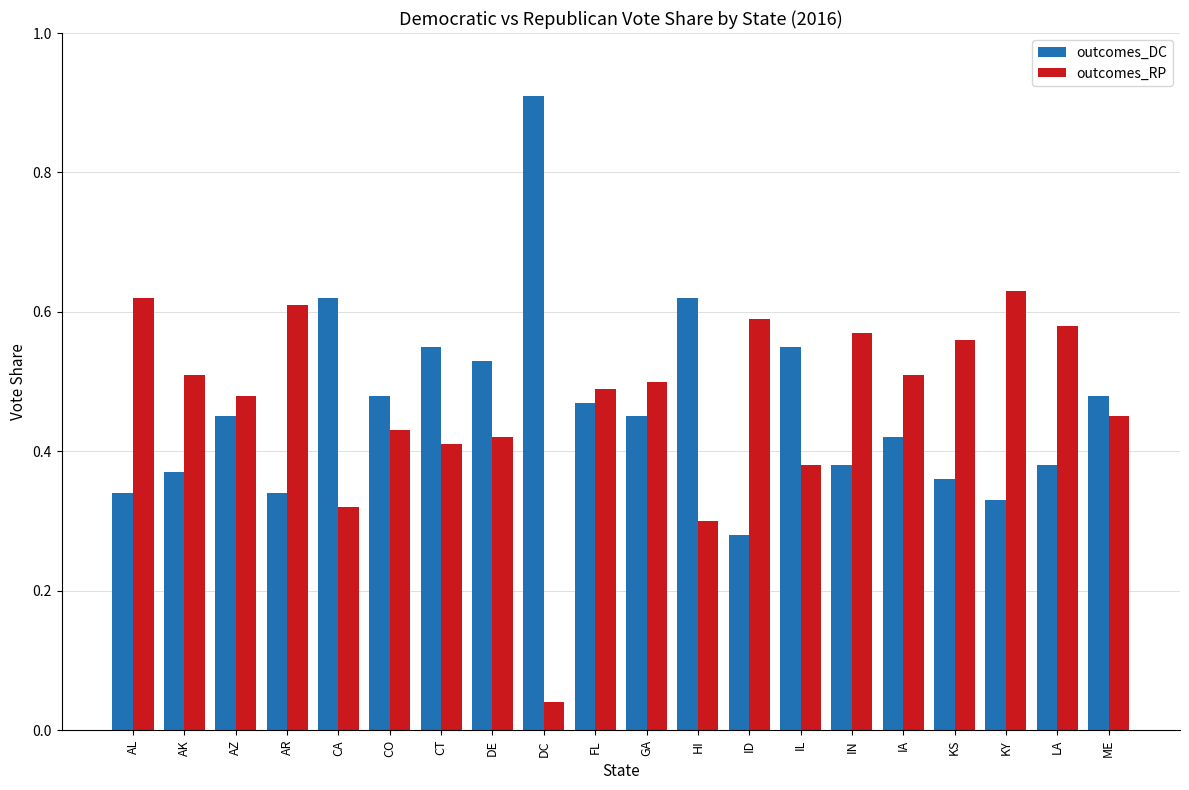

Which category has the highest value in the outcomes_RP series?

KY